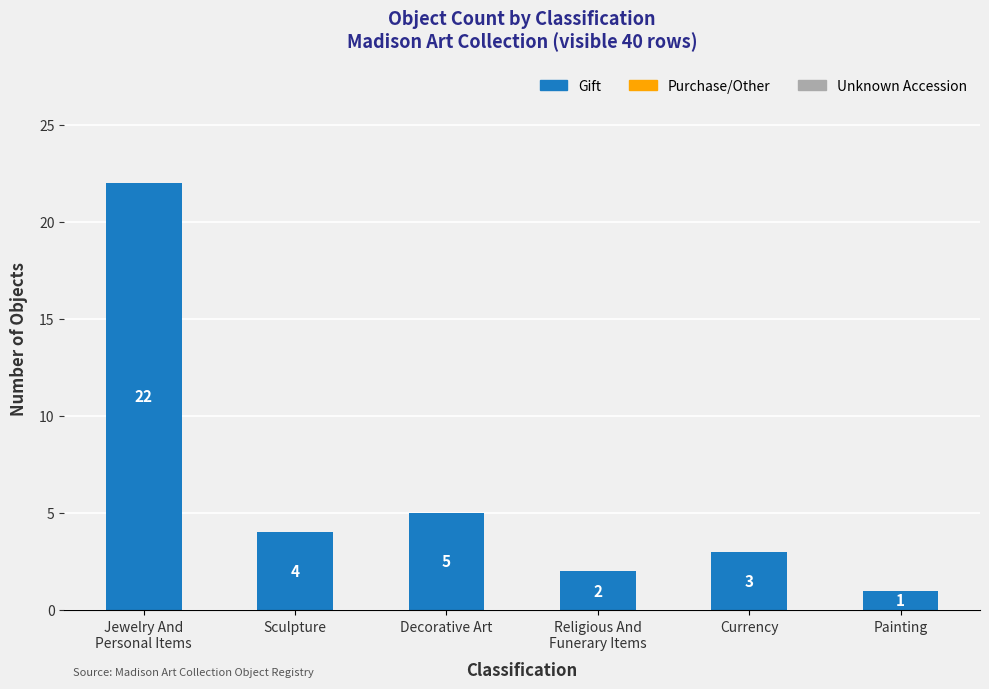

What position from the left is Painting?

6